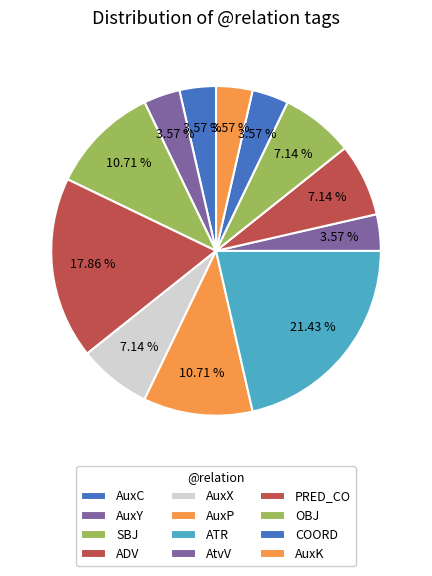

What is the change in value from AuxY to SBJ?

+2